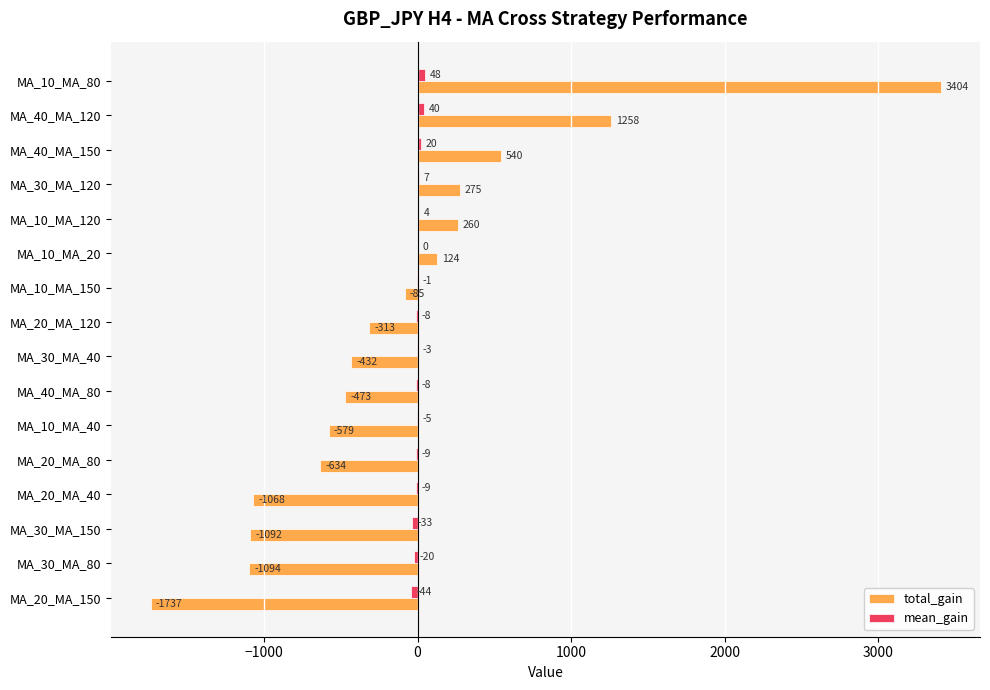

Which series changed the most between MA_10_MA_120 and MA_40_MA_80?

total_gain